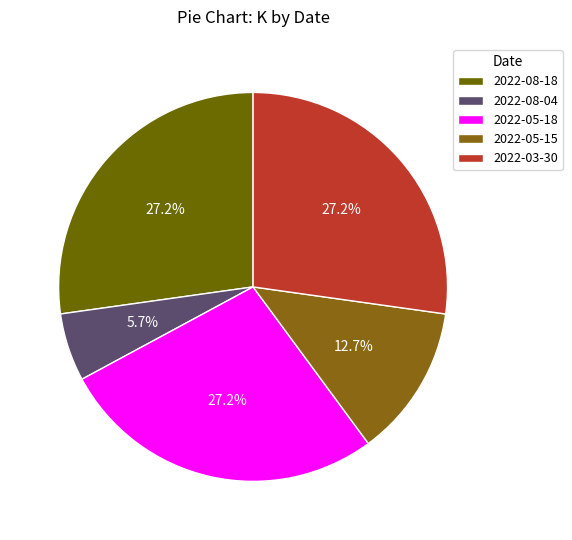

What percentage is the 2022-08-04 slice, to the nearest percent?

6%